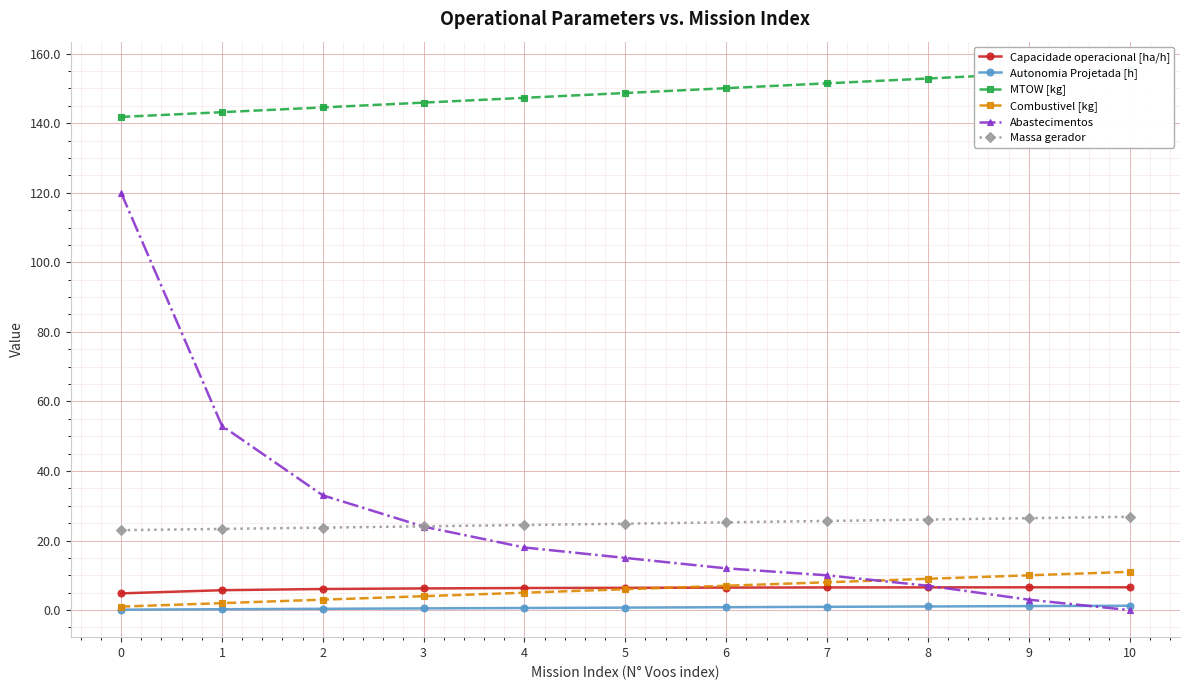

How many data points does each series have?

11